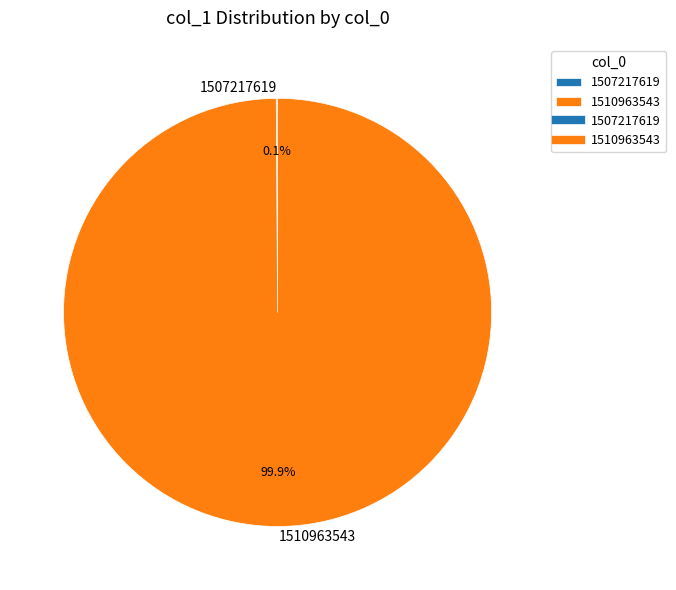

True or false: 1510963543 accounts for 95% of the total.

False